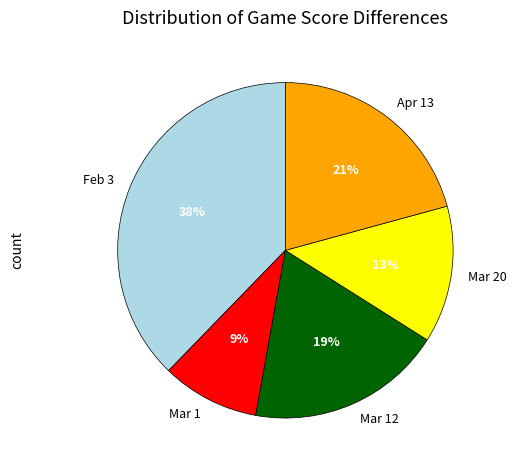

How many slices are in this pie chart?

5